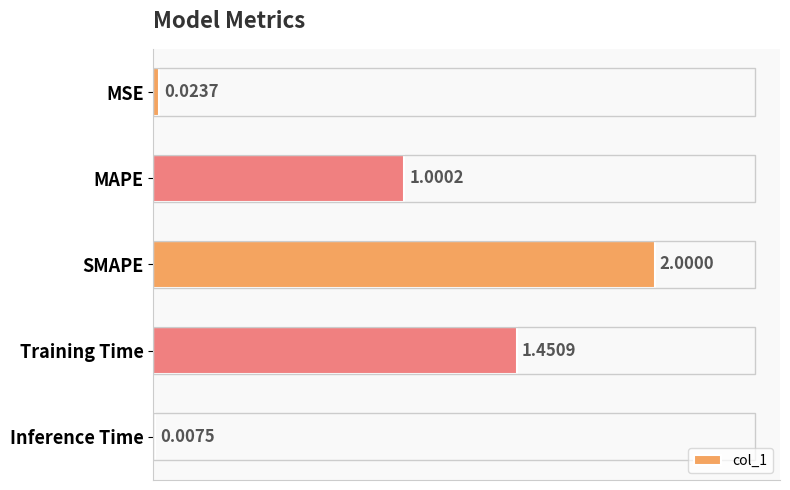

What is the sum of all values?

4.5